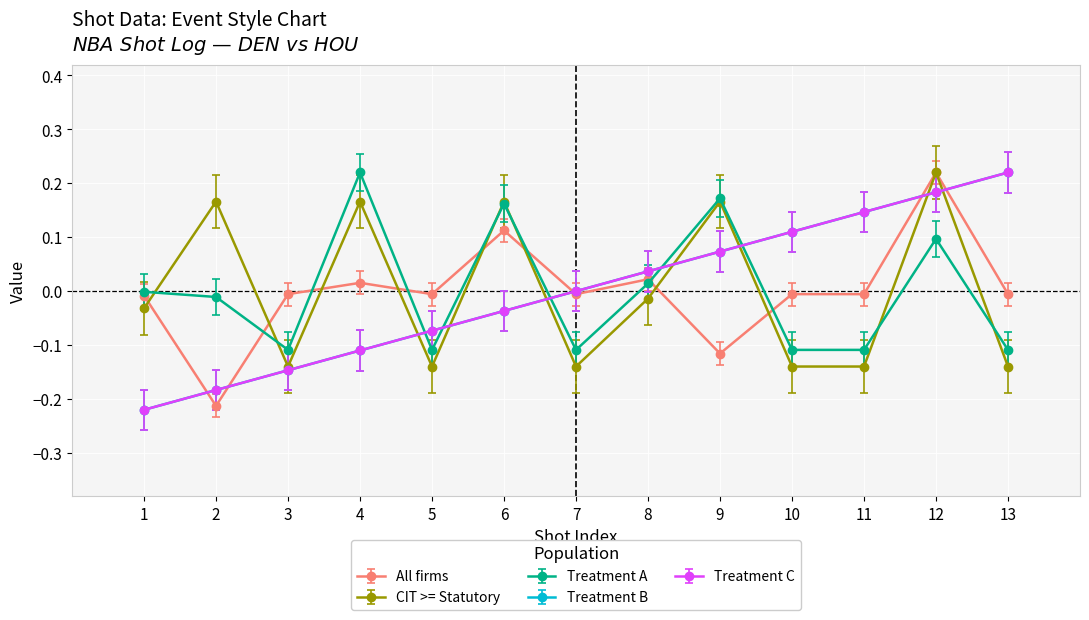

Does the chart have visible grid lines?

Yes